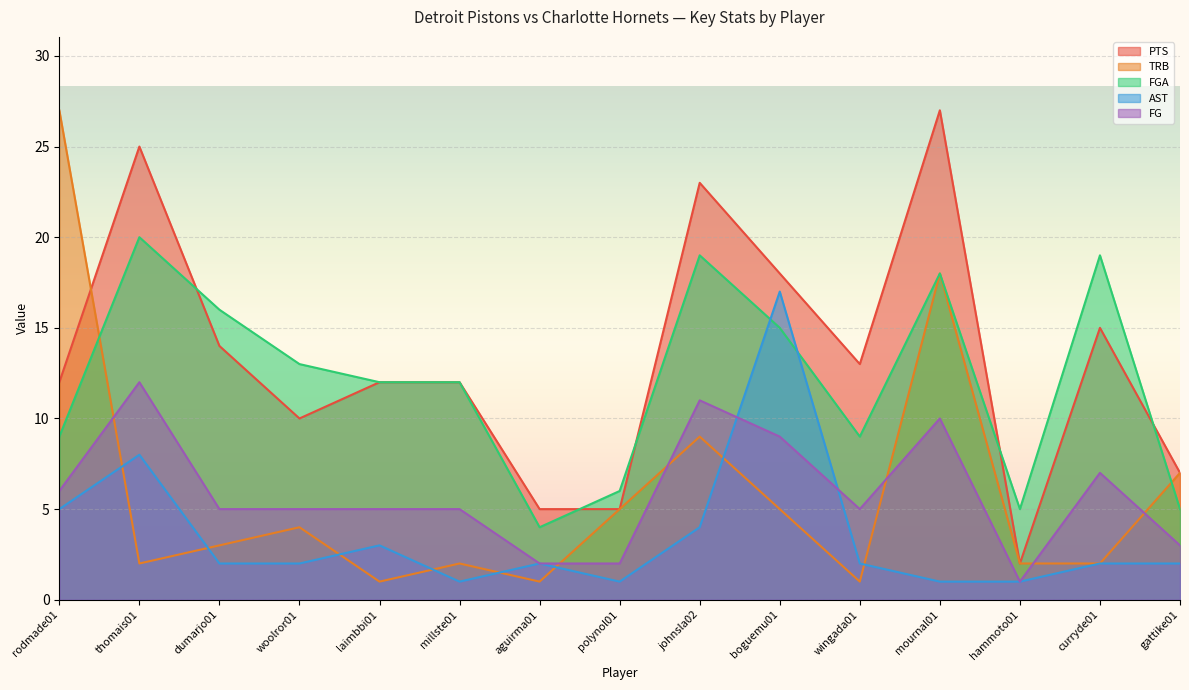

Reading left to right, list all the values displayed in this chart.

FG: 6	12	5	5	5	5	2	2	11	9	5	10	1	7	3
PTS: 12	25	14	10	12	12	5	5	23	18	13	27	2	15	7
AST: 5	8	2	2	3	1	2	1	4	17	2	1	1	2	2
TRB: 27	2	3	4	1	2	1	5	9	5	1	18	2	2	7
FGA: 9	20	16	13	12	12	4	6	19	15	9	18	5	19	5